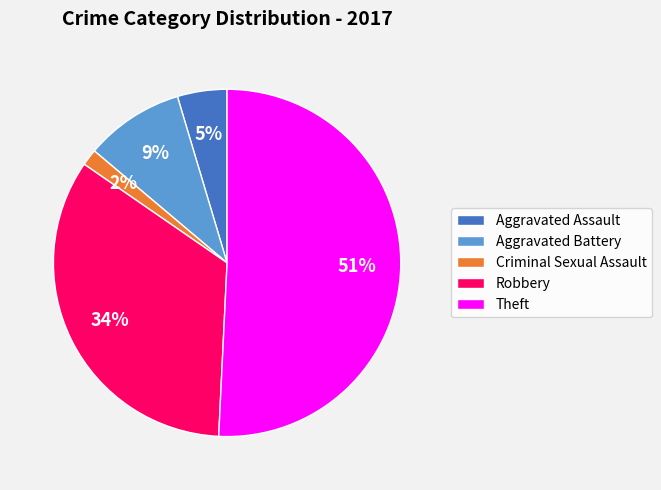

The Aggravated Battery slice represents 4% of the pie. True or false?

False